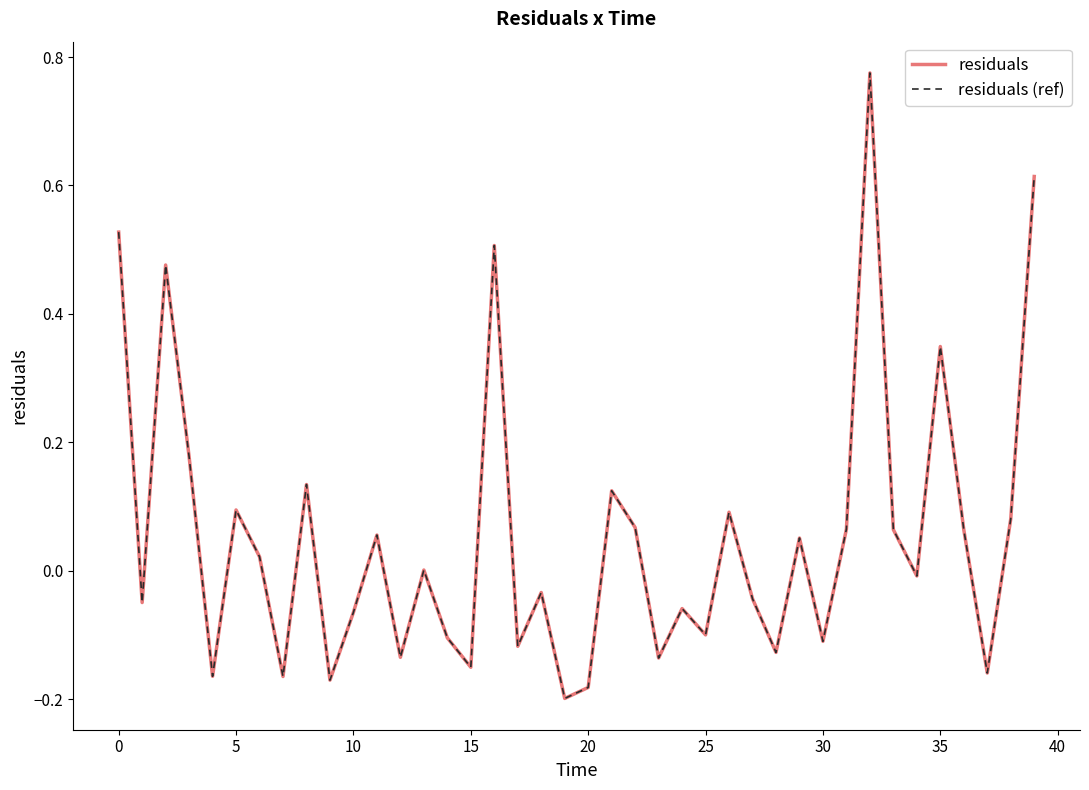

What is the label of the 6th point from the right?

34